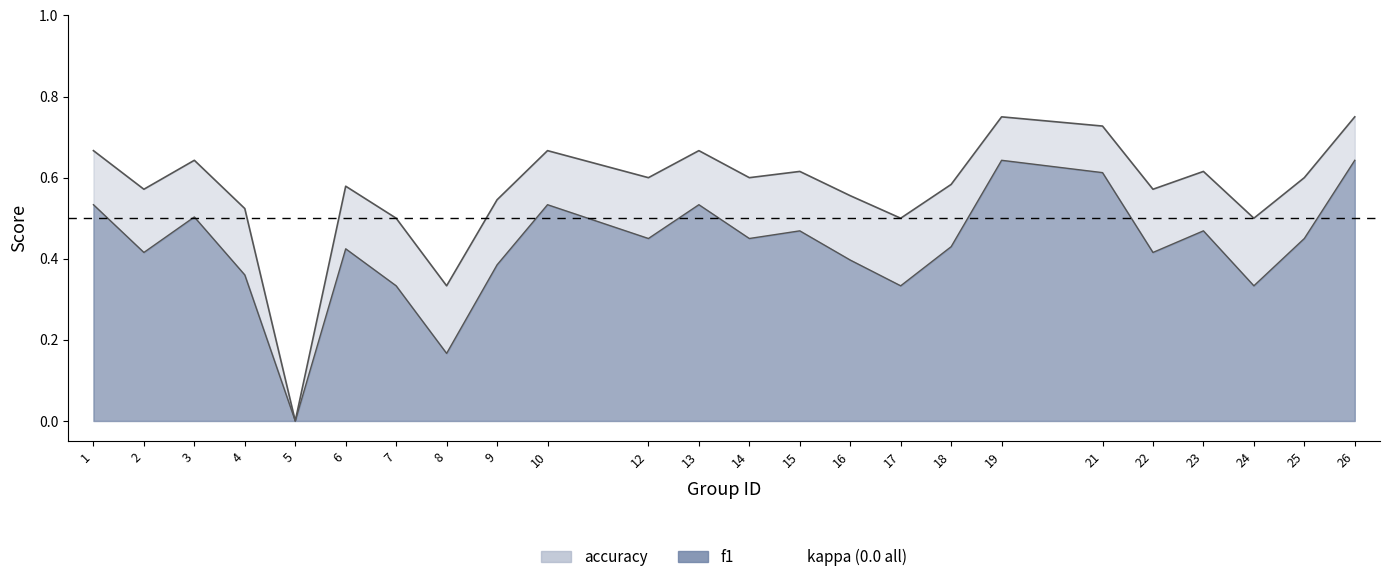

Does the chart display data point markers on the line(s)?

No